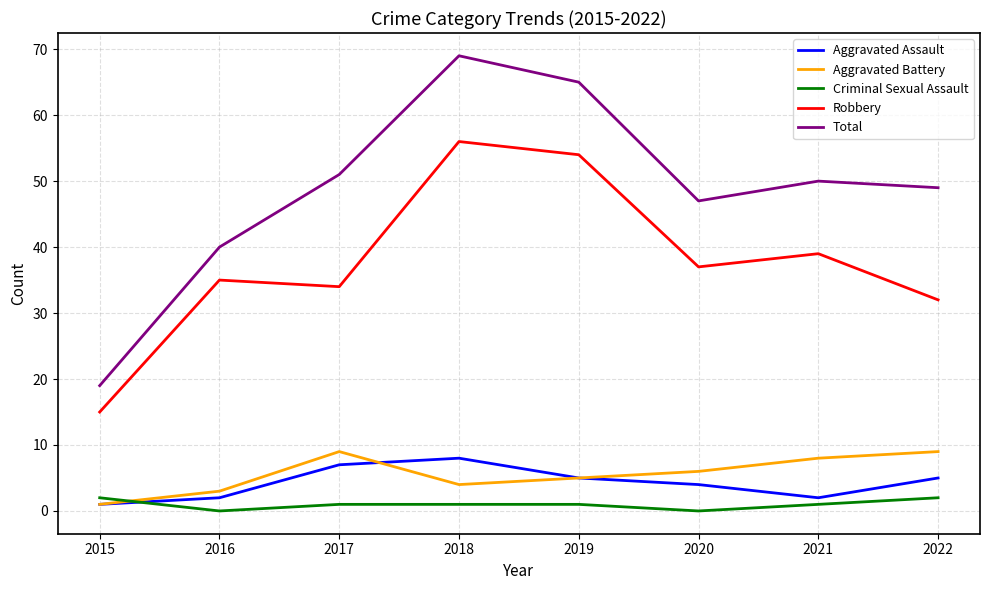

True or false: Total and Robbery cross at least once.

False